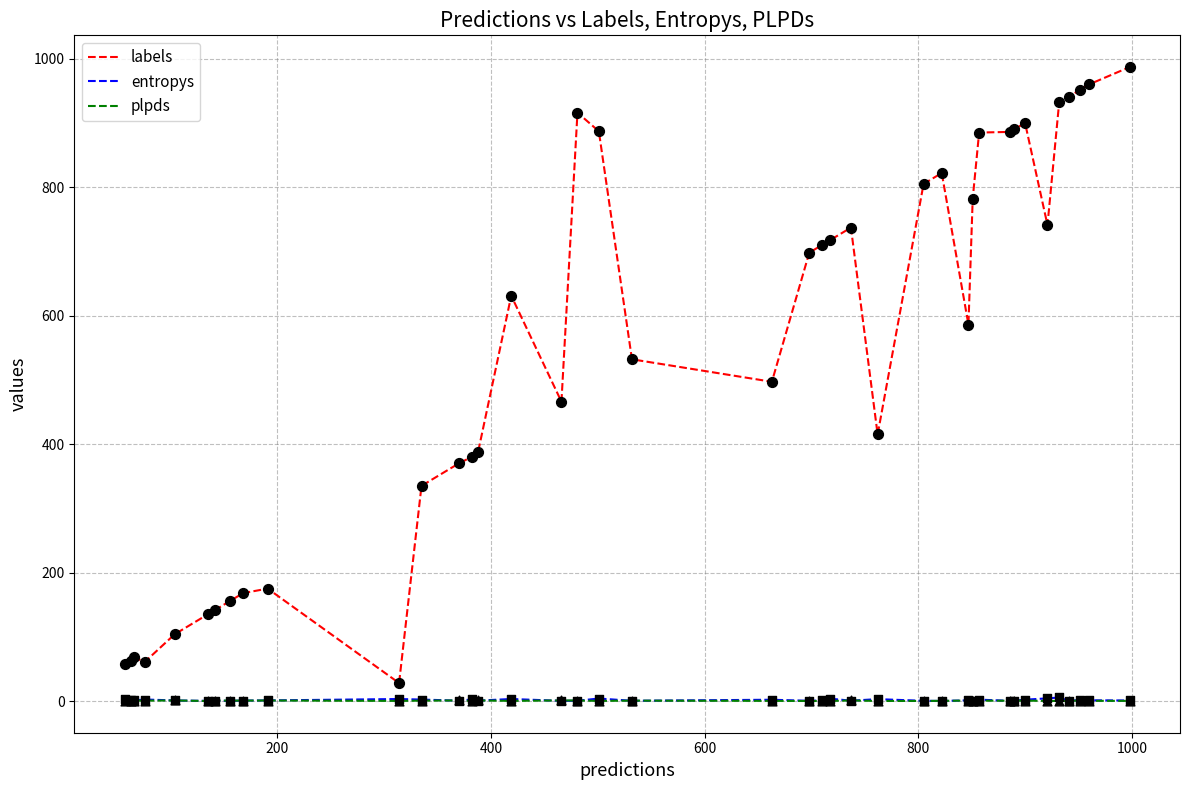

Which series has the largest range (max minus min)?

labels